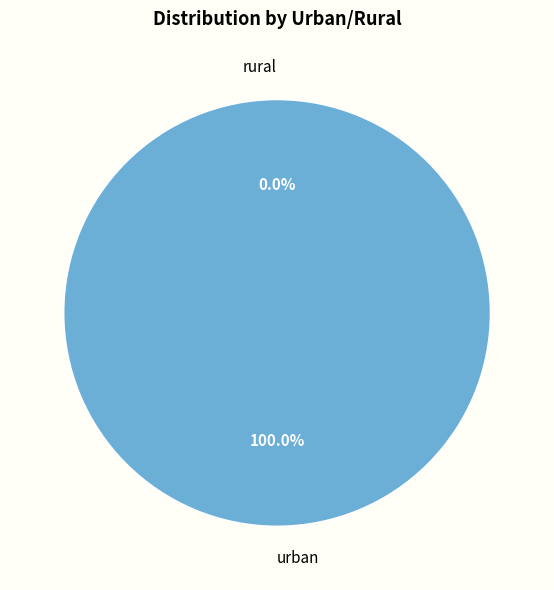

Which category has the smallest portion of the pie?

rural